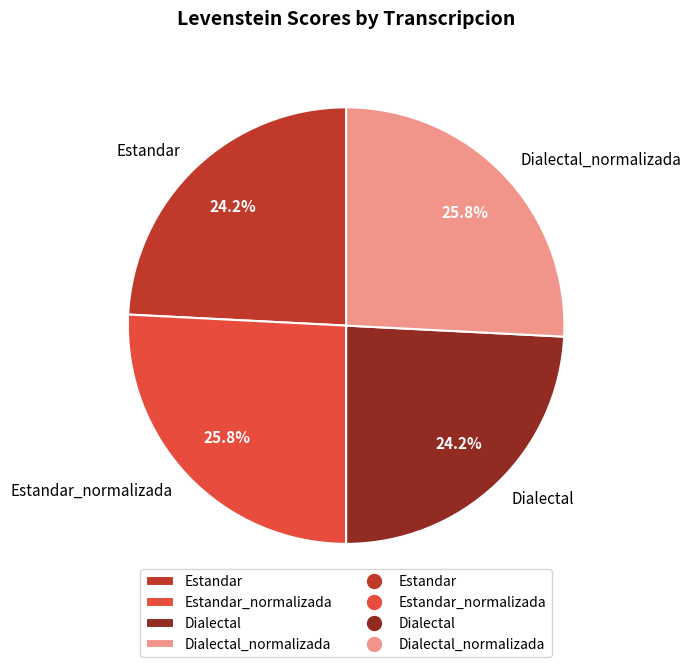

Does Dialectal_normalizada account for over 50% of the chart?

No